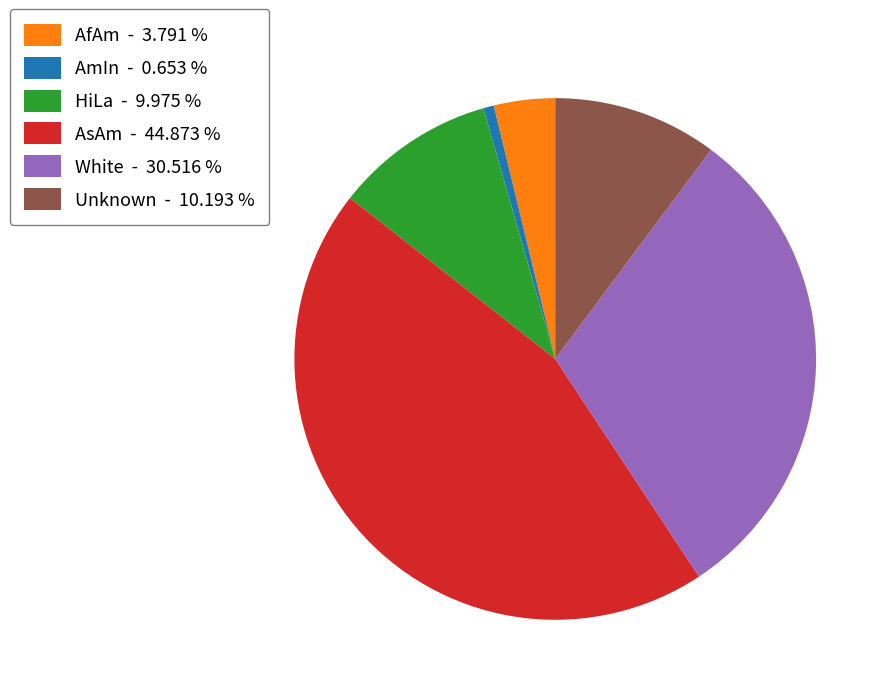

Which category has the biggest portion of the pie?

AsAm